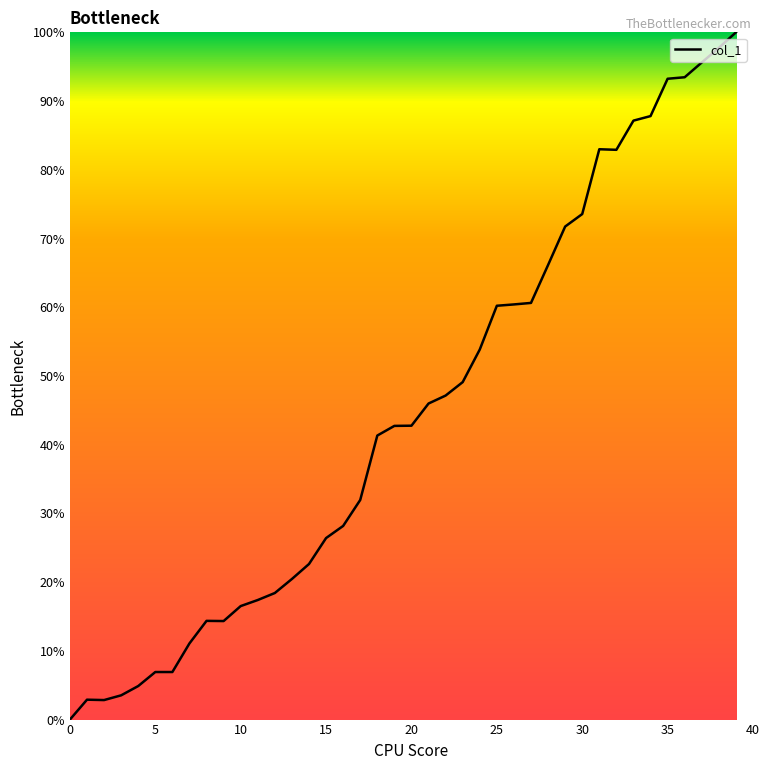

What is the difference between the maximum and minimum values?

100.0